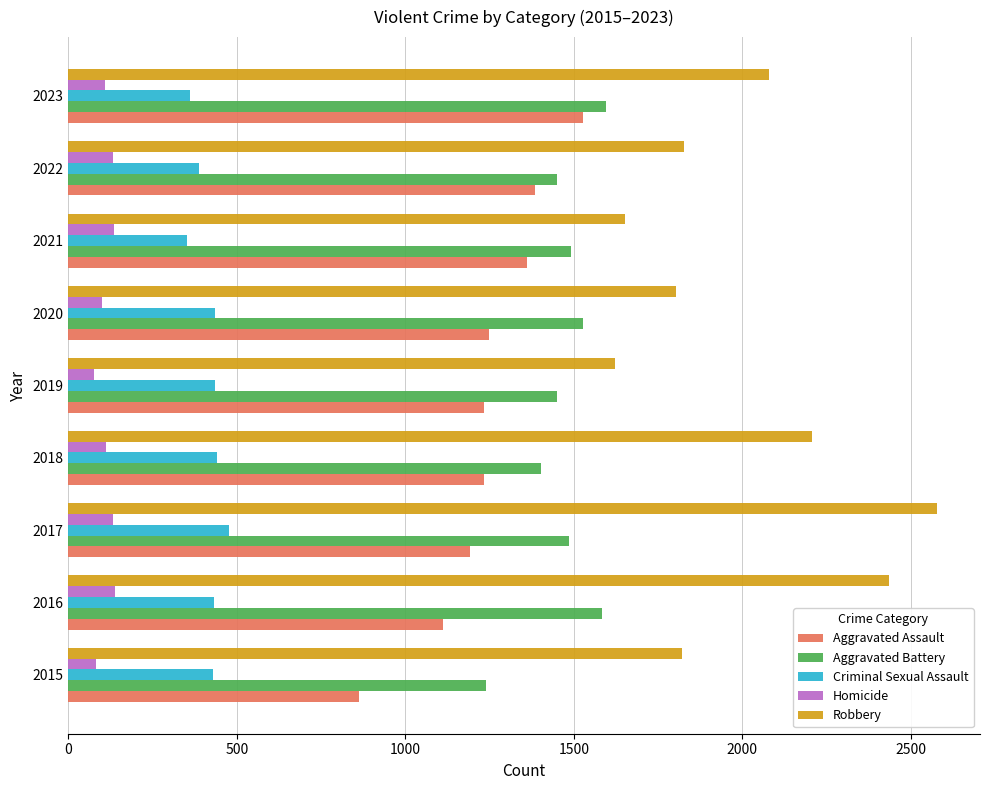

How many categories are shown in the chart?

9